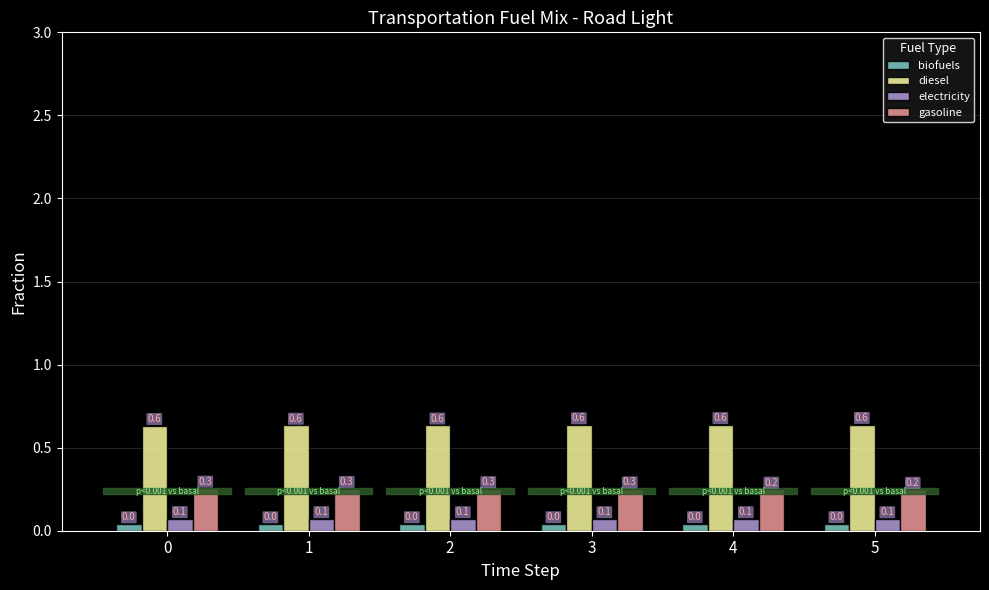

Rank the series by their maximum value, from highest to lowest.

diesel, gasoline, electricity, biofuels